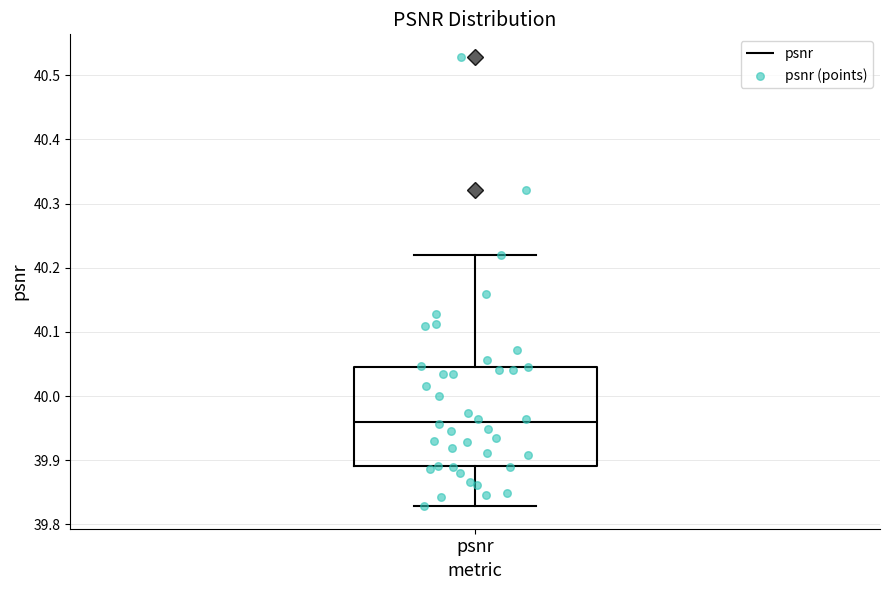

Transcribe this box plot: give where the median line is, the range the box spans, and where the two whiskers end, as read against the y-axis. The values are not printed on the chart, so give them approximately, as read against the axis.

median 39.96, box 39.89 to 40.05, whiskers 39.83 to 40.22